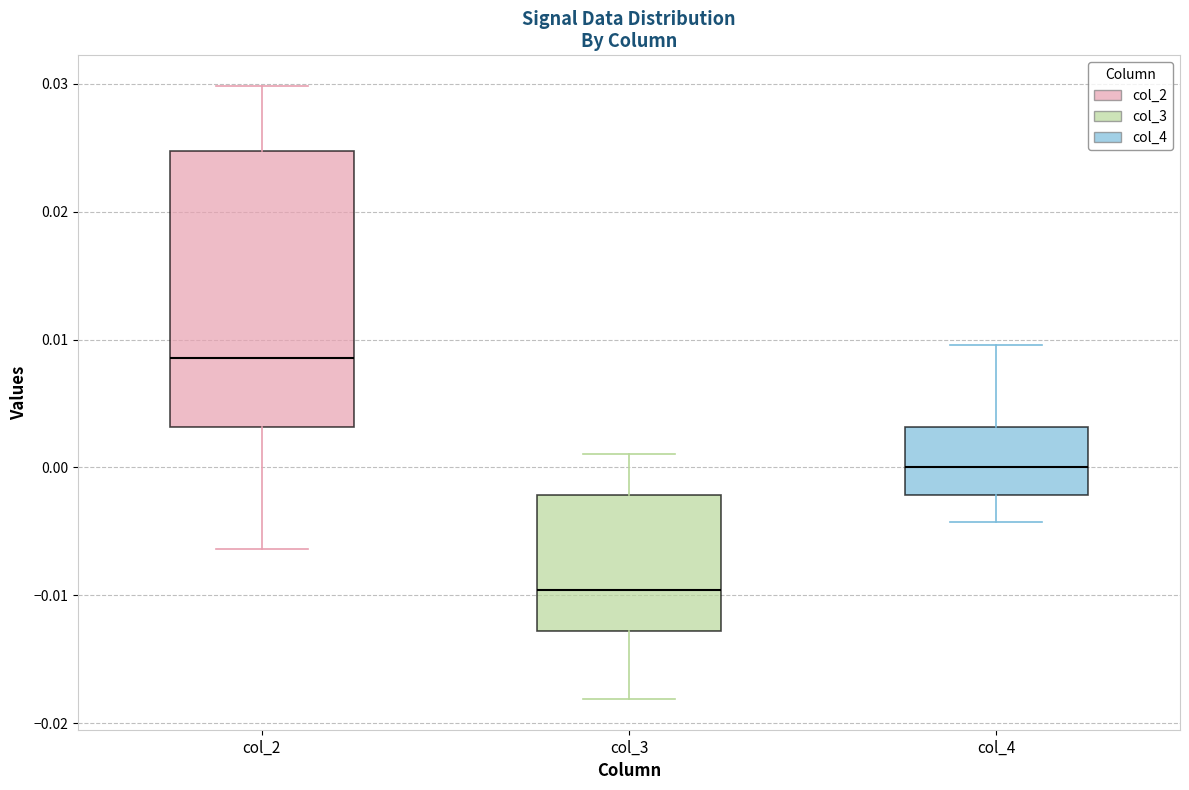

Which box's median line is the lowest?

col_3